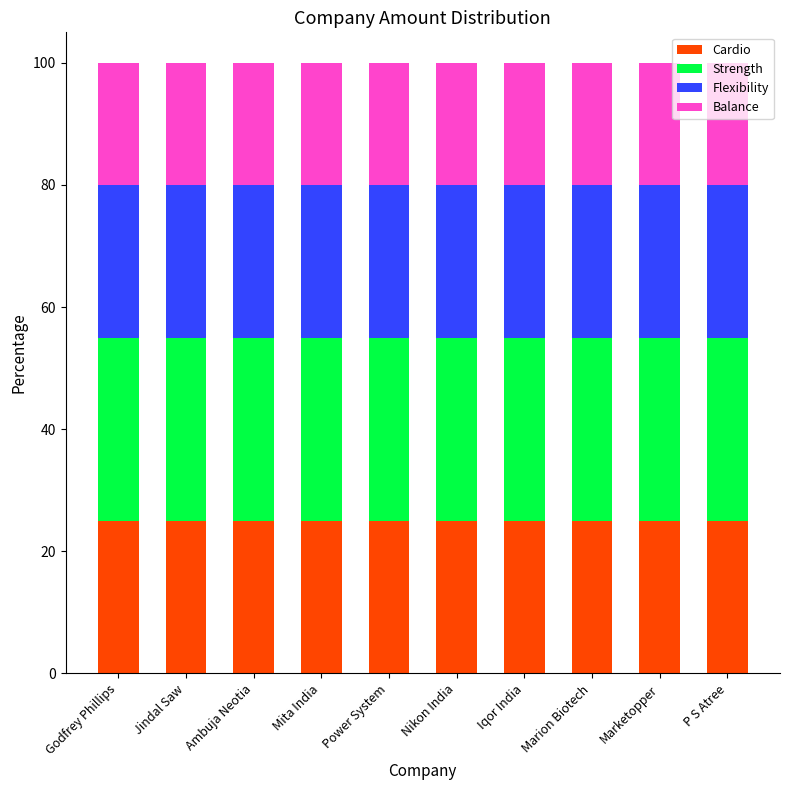

What is the minimum value for Cardio?

25.0